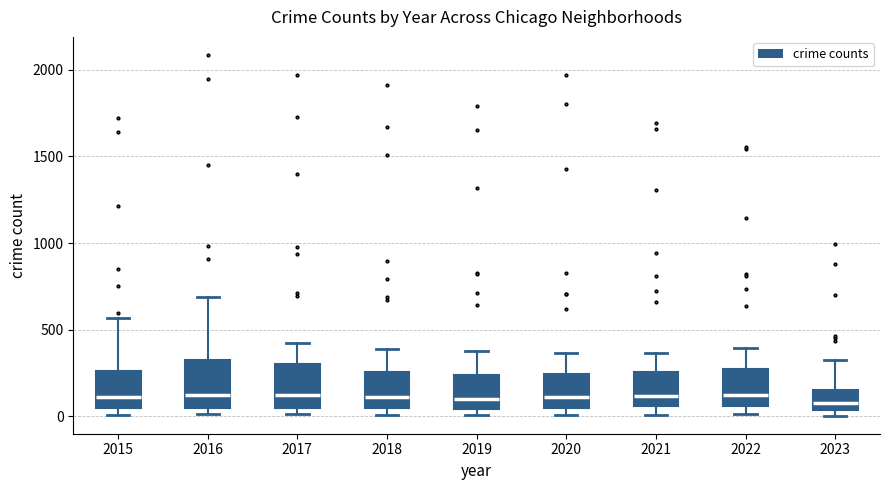

Reading left to right, transcribe this box plot: for each box, give where its median line is, the range the box spans, and where its two whiskers end, as read against the y-axis. The values are not printed on the chart, so give them approximately, as read against the axis.

2015: median 100, box 50 to 250, whiskers 0 to 550
2016: median 150, box 50 to 300, whiskers 0 to 700
2017: median 100, box 50 to 300, whiskers 0 to 400
2018: median 100, box 50 to 250, whiskers 0 to 400
2019: median 100, box 50 to 250, whiskers 0 to 400
2020: median 100, box 50 to 250, whiskers 0 to 350
2021: median 100, box 50 to 250, whiskers 0 to 350
2022: median 100, box 50 to 250, whiskers 0 to 400
2023: median 100, box 50 to 150, whiskers 0 to 300